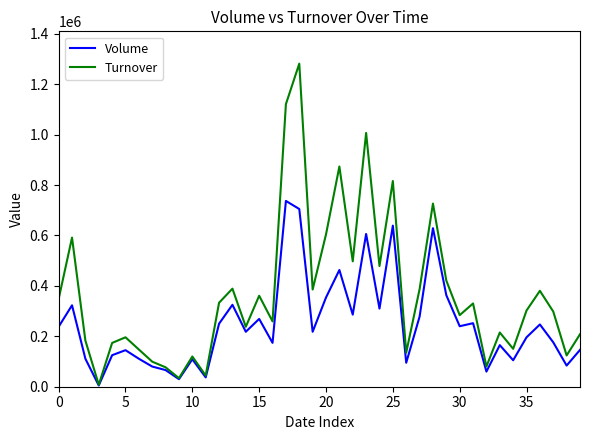

Which series has the largest total across all categories?

Turnover